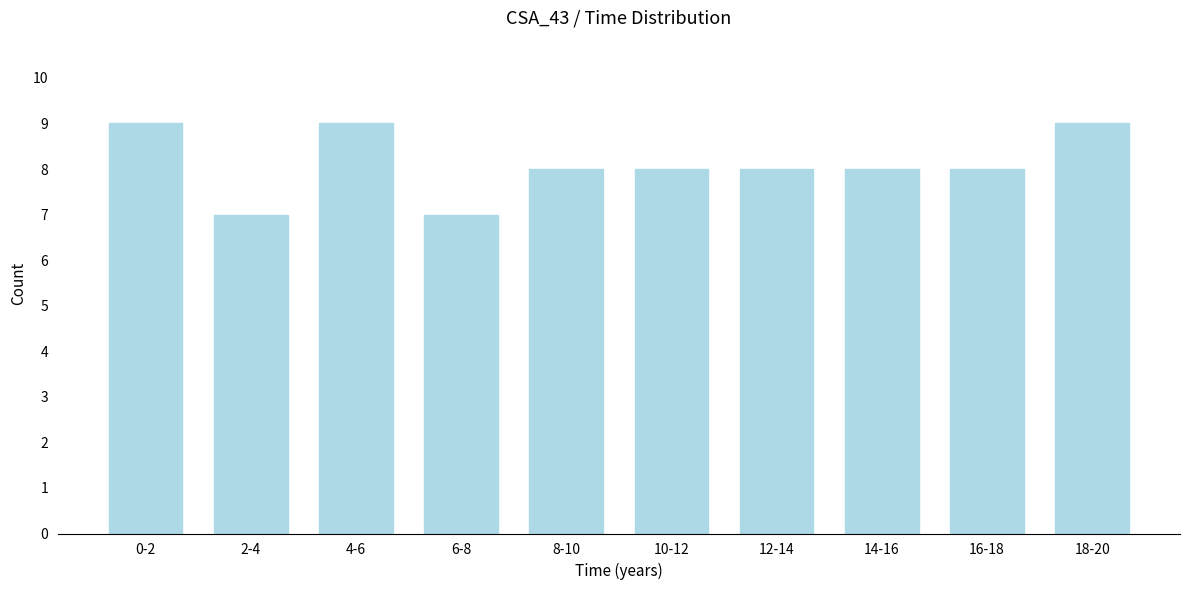

Reading left to right, transcribe all the data shown in this chart.

0-2=9	2-4=7	4-6=9	6-8=7	8-10=8	10-12=8	12-14=8	14-16=8	16-18=8	18-20=9